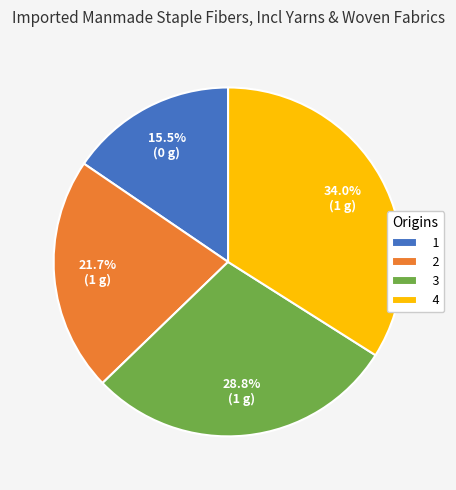

Does any single category account for the majority?

No